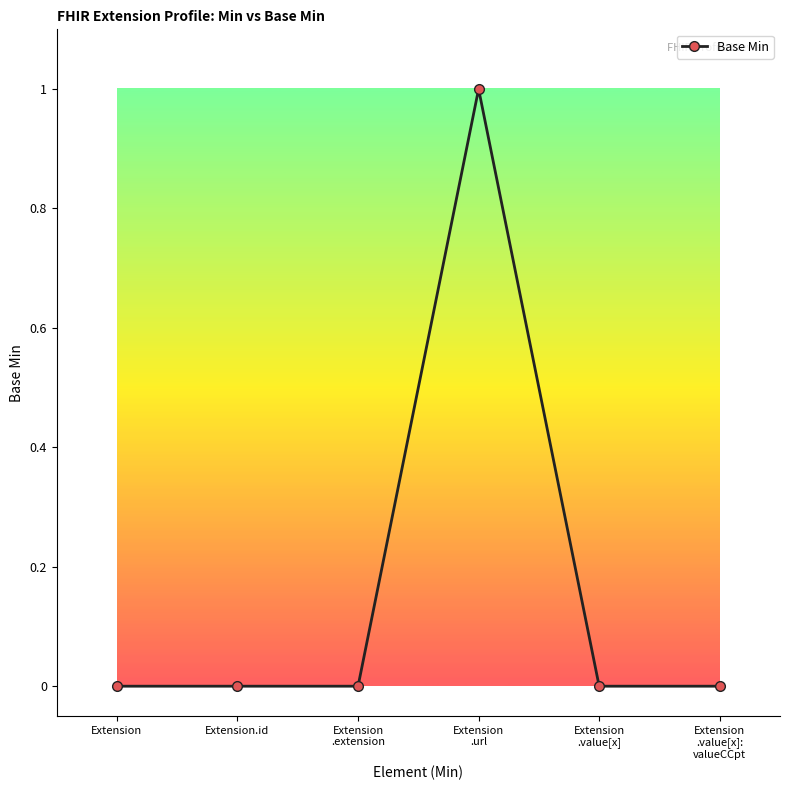

The chart shows a value of 0 at Extension. True or false?

True